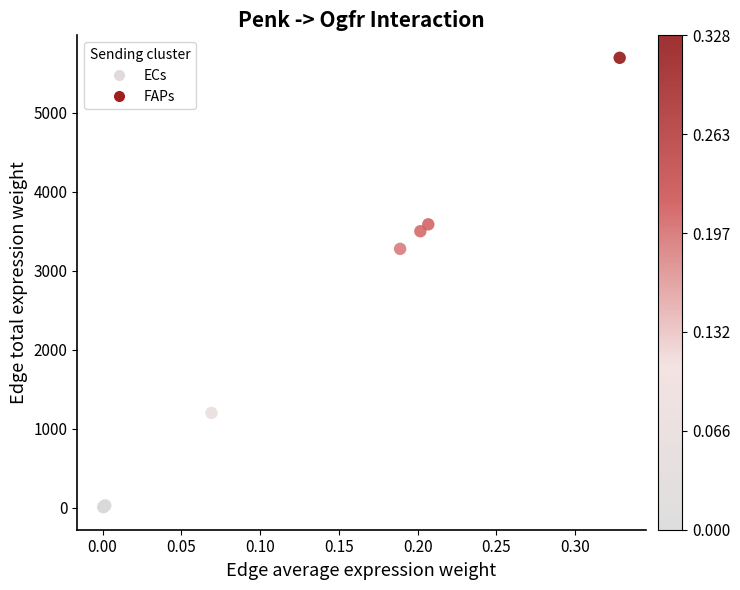

What Y value in the scatter plot is closest to 2849?

3275.3